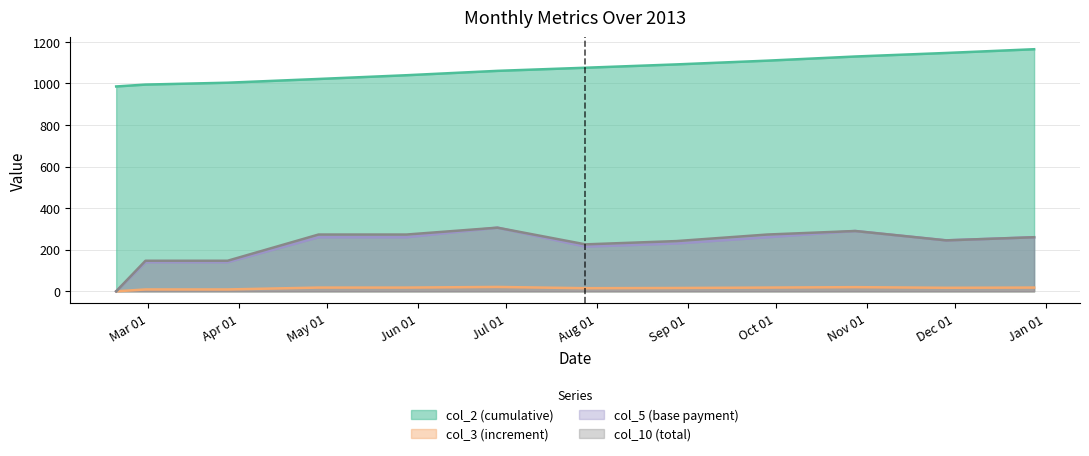

How many series are shown in this chart?

4